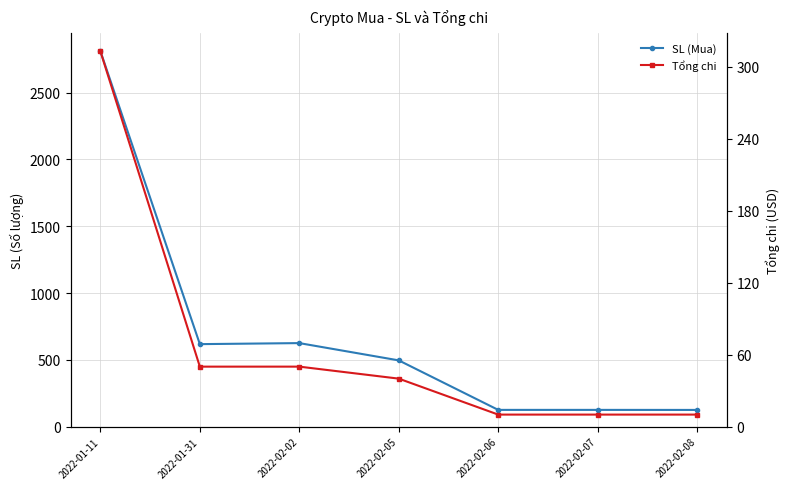

True or false: SL (Mua) and Tổng chi cross at least once.

False